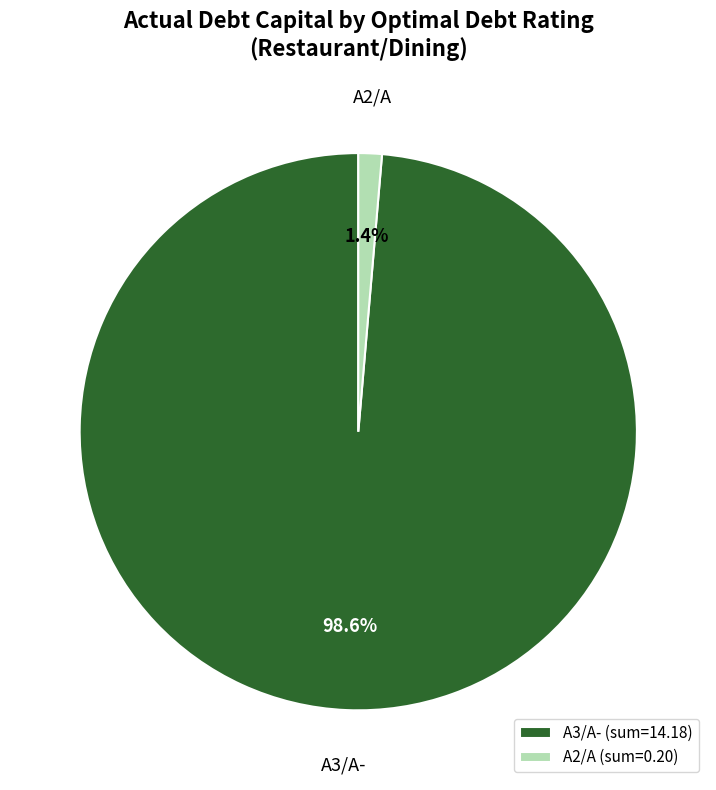

How many segments does this pie chart have?

2